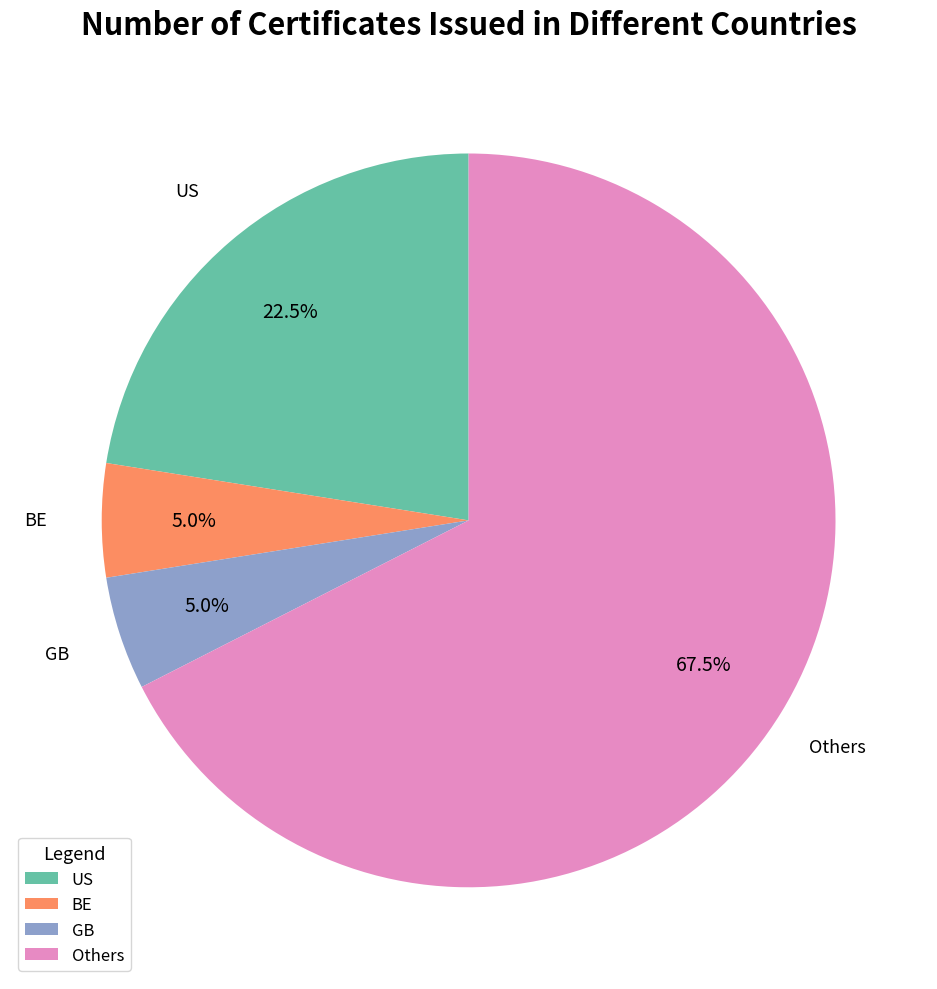

Is there any slice that represents more than half of the pie?

Yes